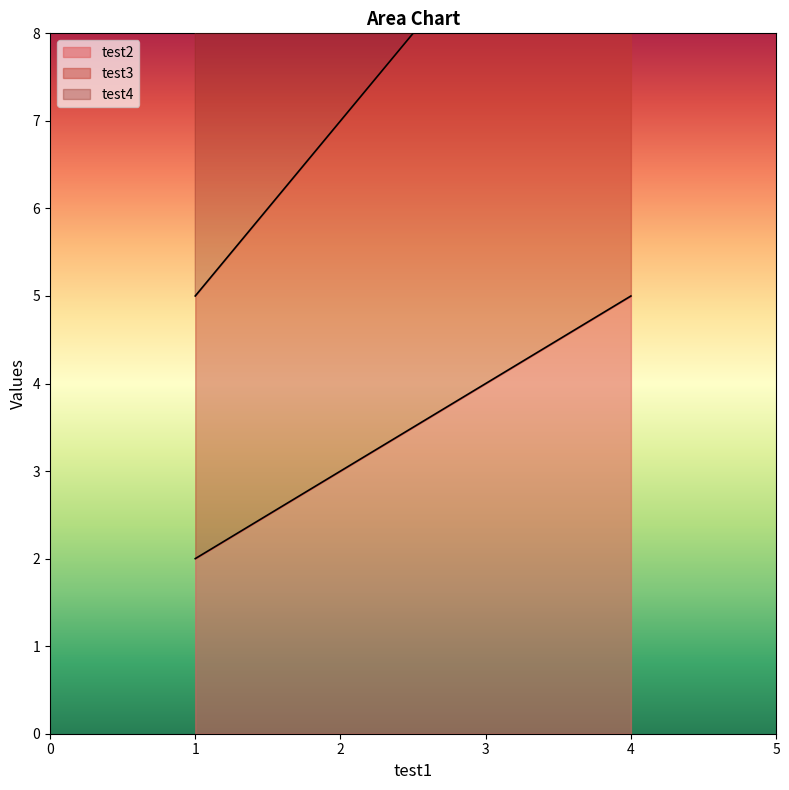

Reading left to right, what are all the values shown in this chart?

test2: 1=2	2=3	3=4	4=5
test3: 1=5	2=7	3=9	4=11
test4: 1=9	2=12	3=15	4=18